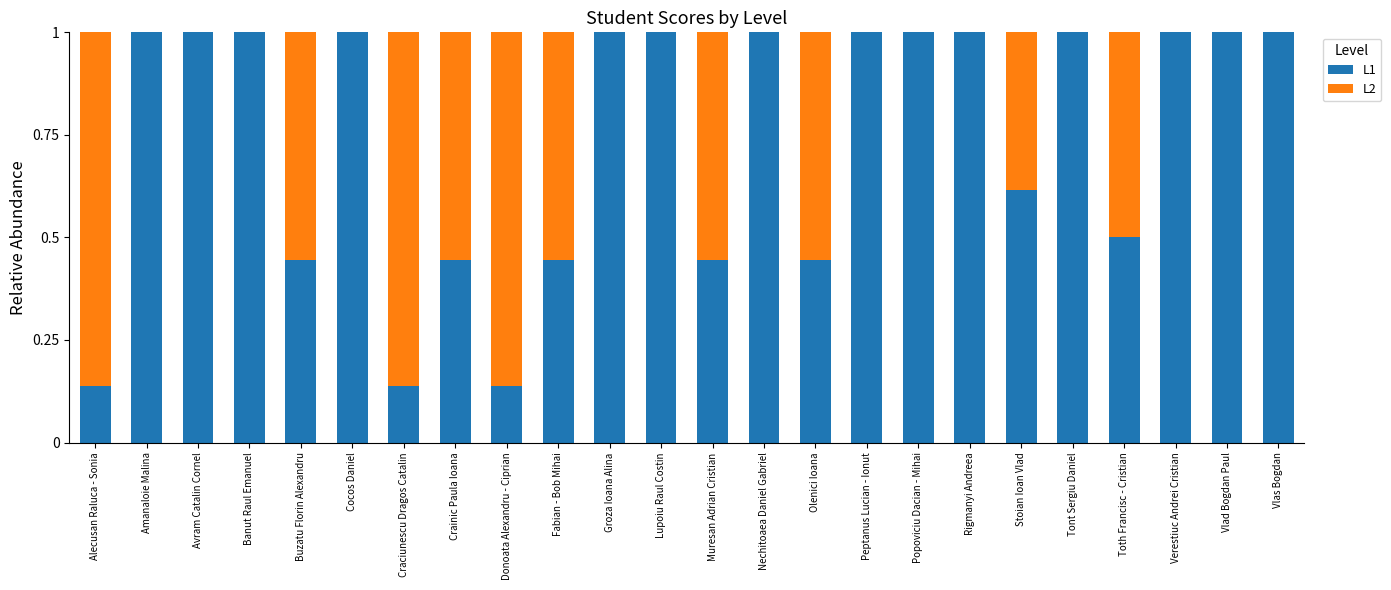

Read the L1 value at Vlad Bogdan Paul.

1.0